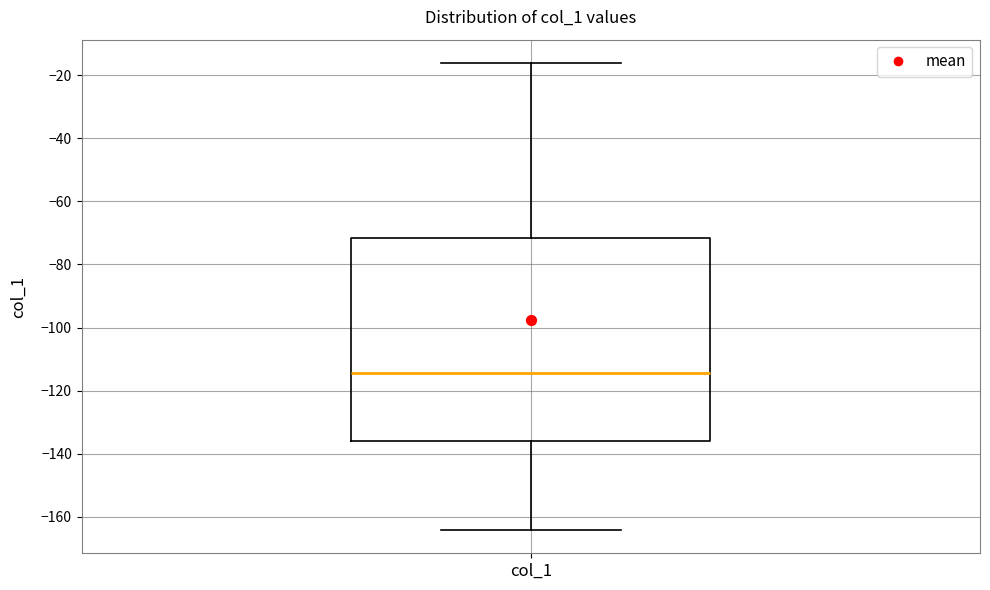

Read this box plot against the y-axis: the position of the median line, the range covered by the box, and the ends of both whiskers. The values are not printed on the chart, so give them approximately, as read against the axis.

median -114, box -136 to -72, whiskers -164 to -16